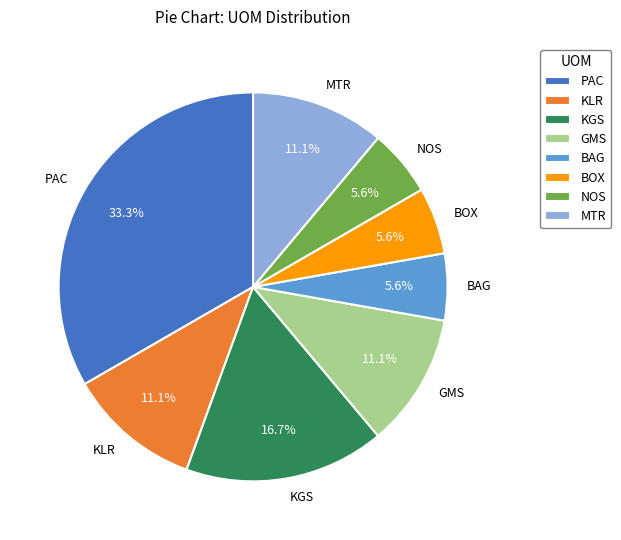

Count the number of slices in the pie.

8